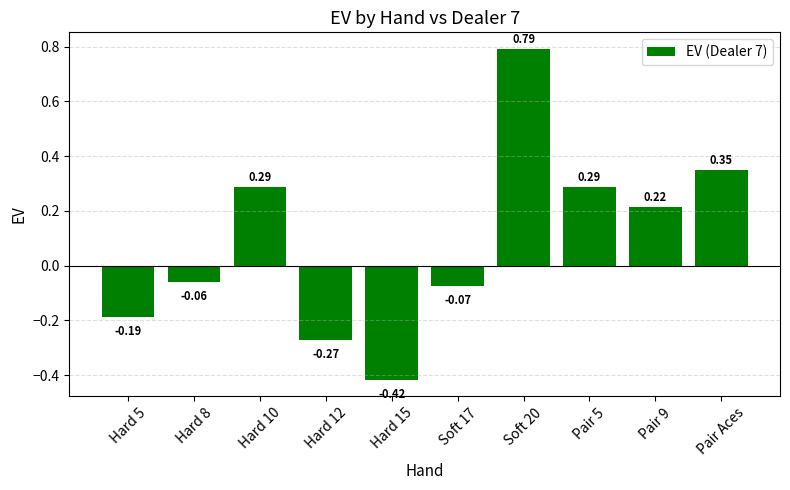

How many categories are shown in the chart?

10